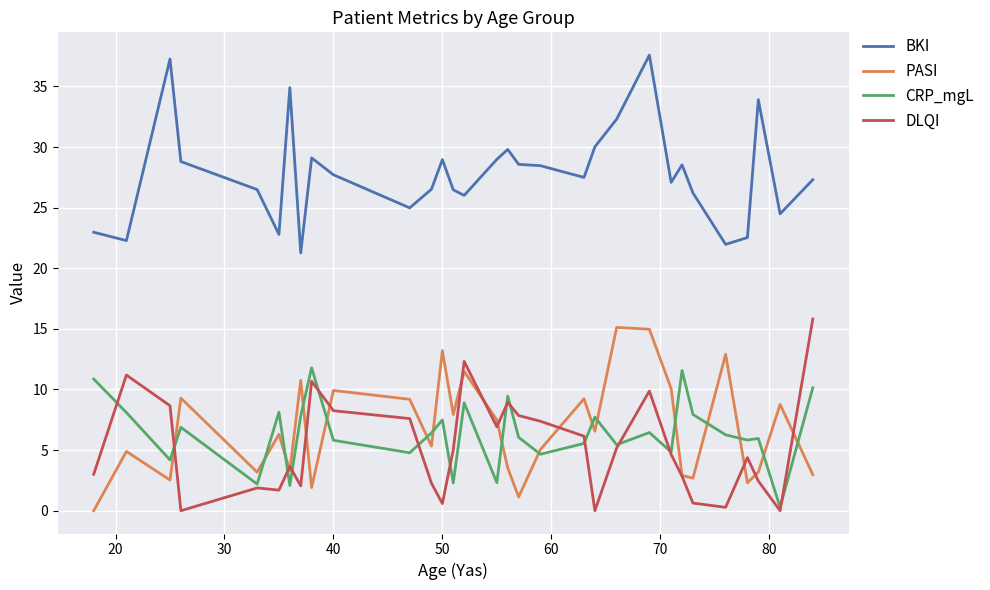

How many lines are shown in the chart?

4